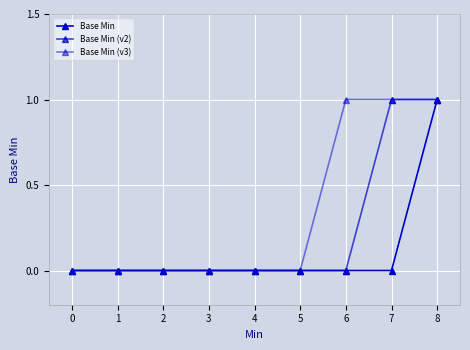

True or false: Base Min (v2) and Base Min (v3) intersect in this chart.

False